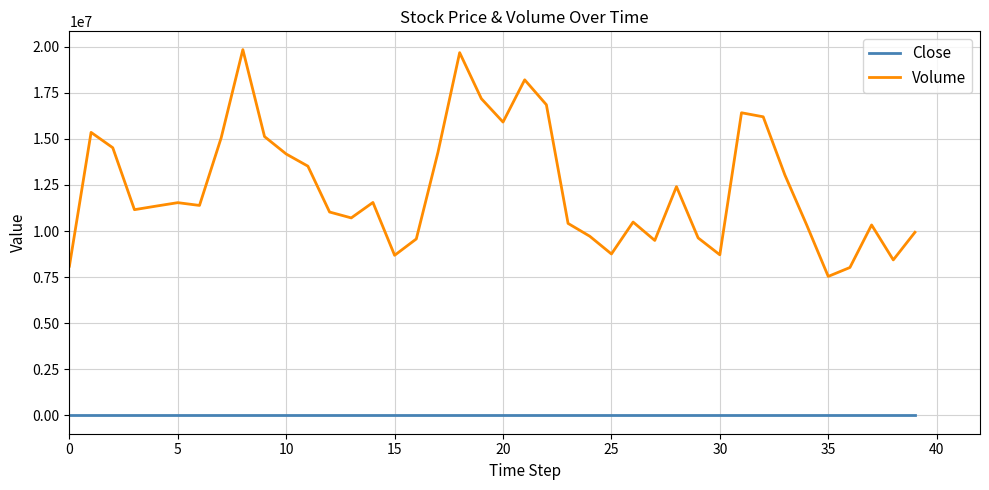

What is the difference between the maximum and minimum values in the Volume series?

12301114.0